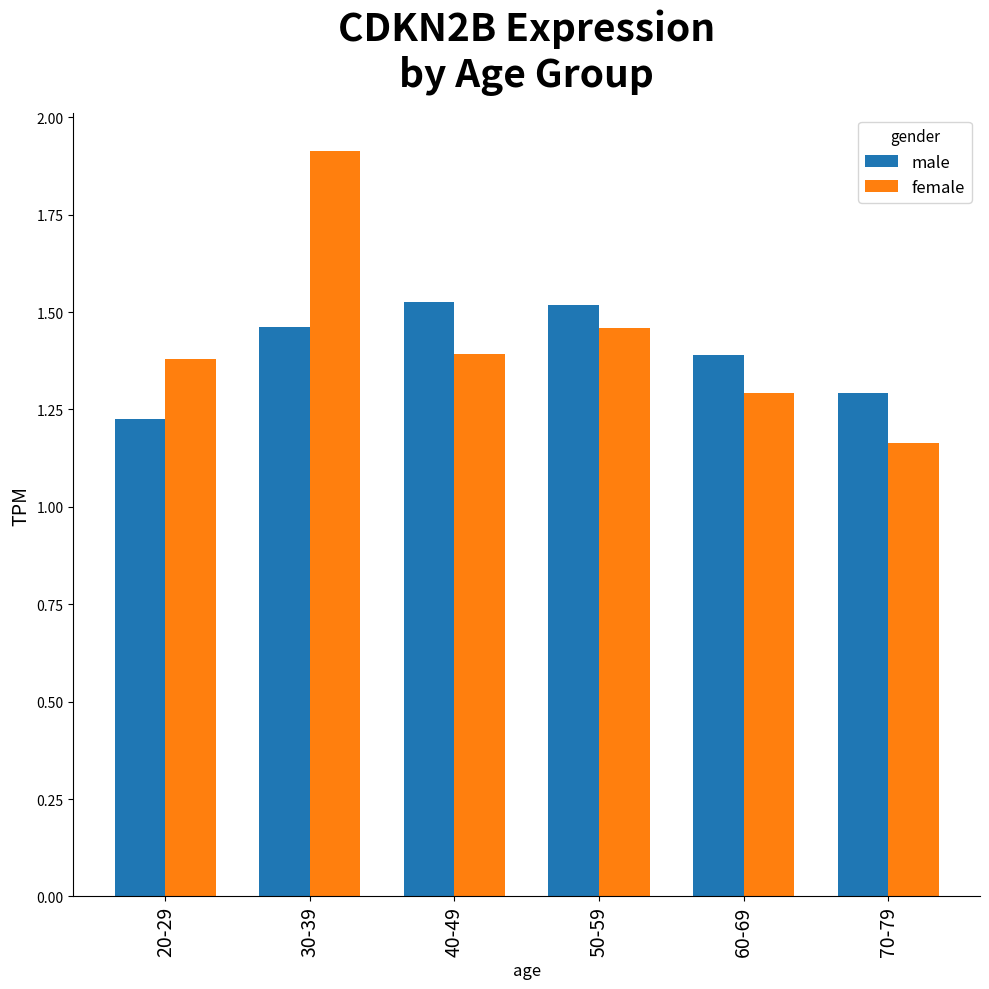

Between 40-49 and 70-79, which series saw the biggest shift?

male